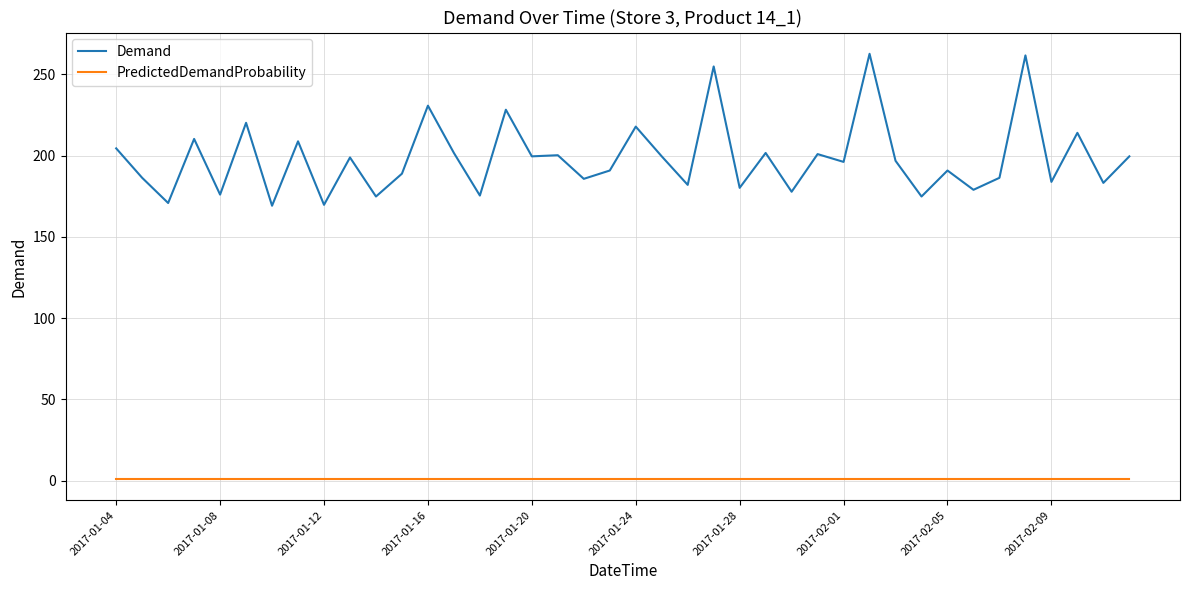

List the series in order of their peak value, highest first.

Demand, PredictedDemandProbability